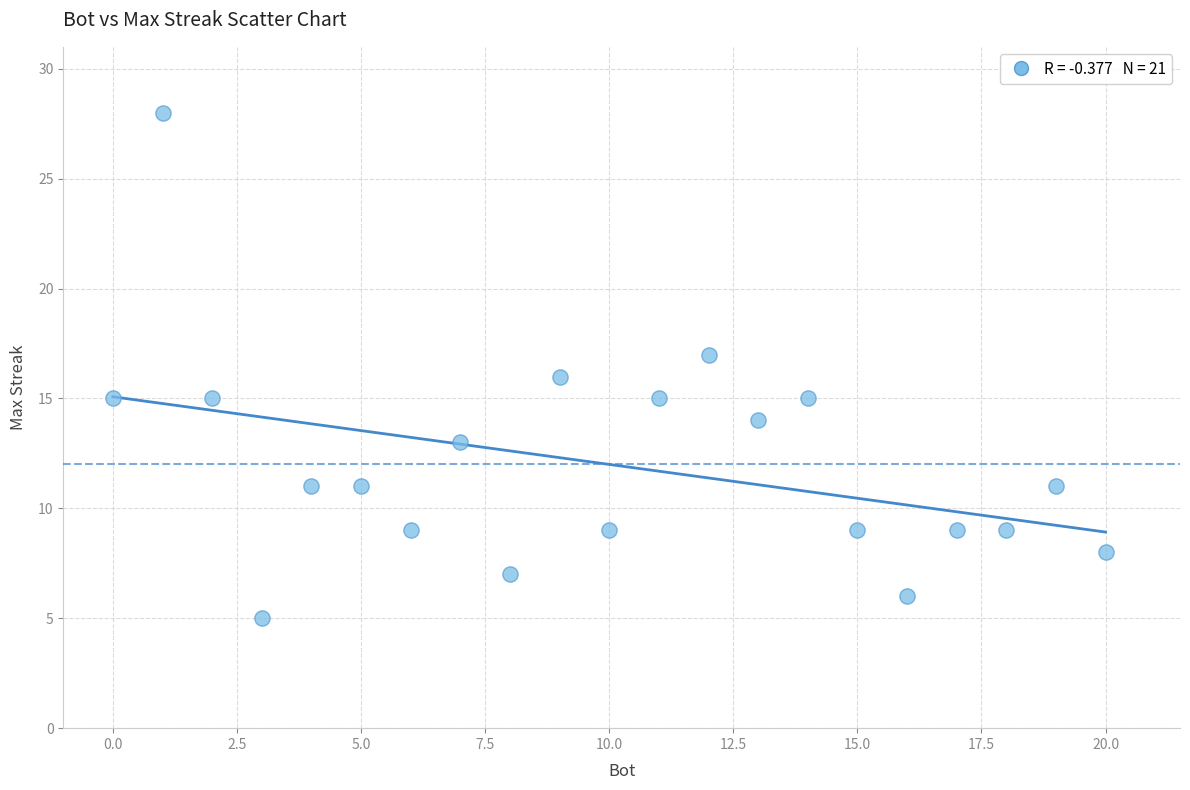

What is the range of Y values (max minus min)?

23